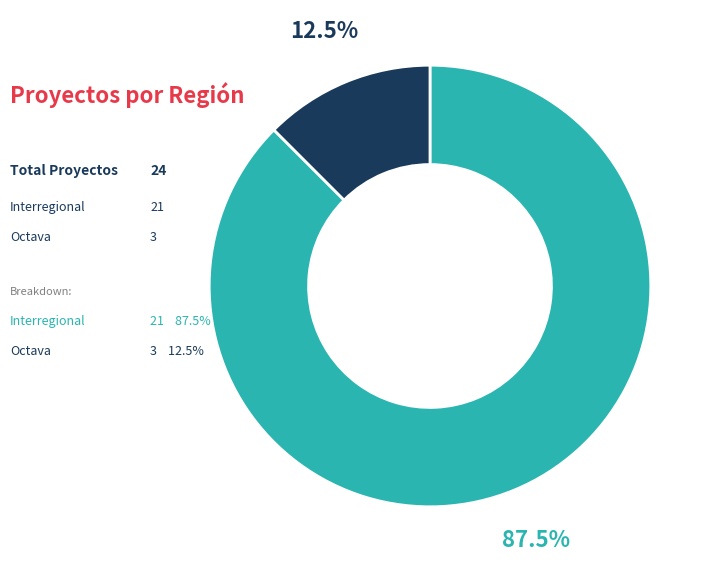

Is there any slice that represents more than half of the pie?

Yes